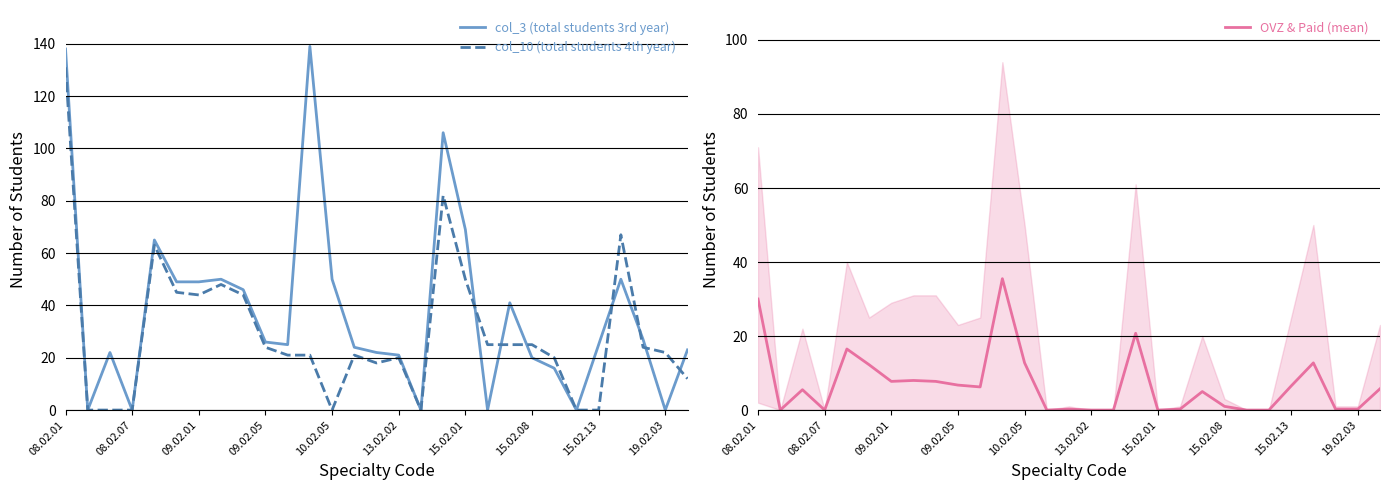

The value of col_3 (total students 3rd year) at 10.02.05 is 50. True or false?

True